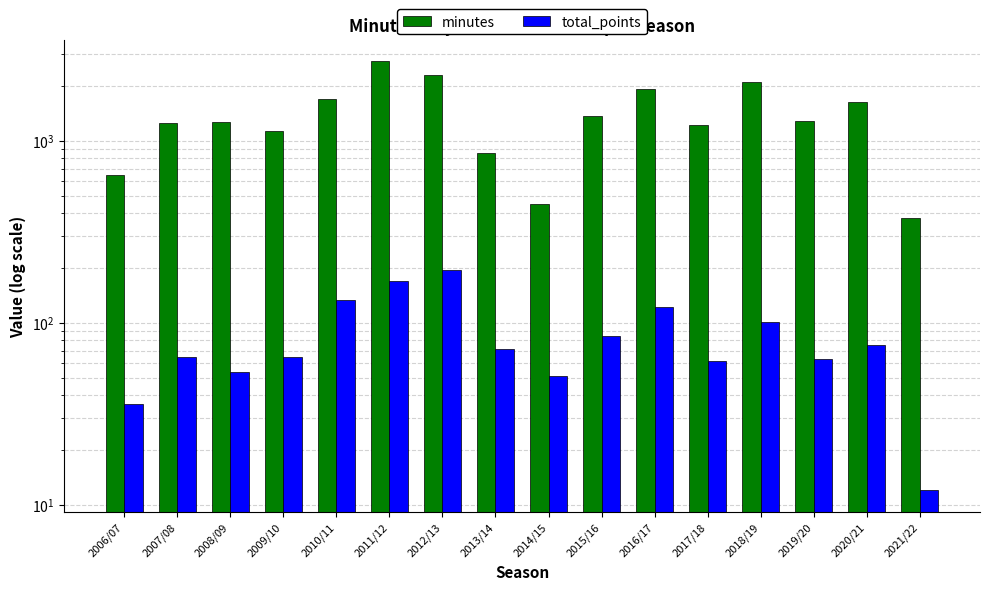

Between 2017/18 and 2021/22, which is larger?

2017/18